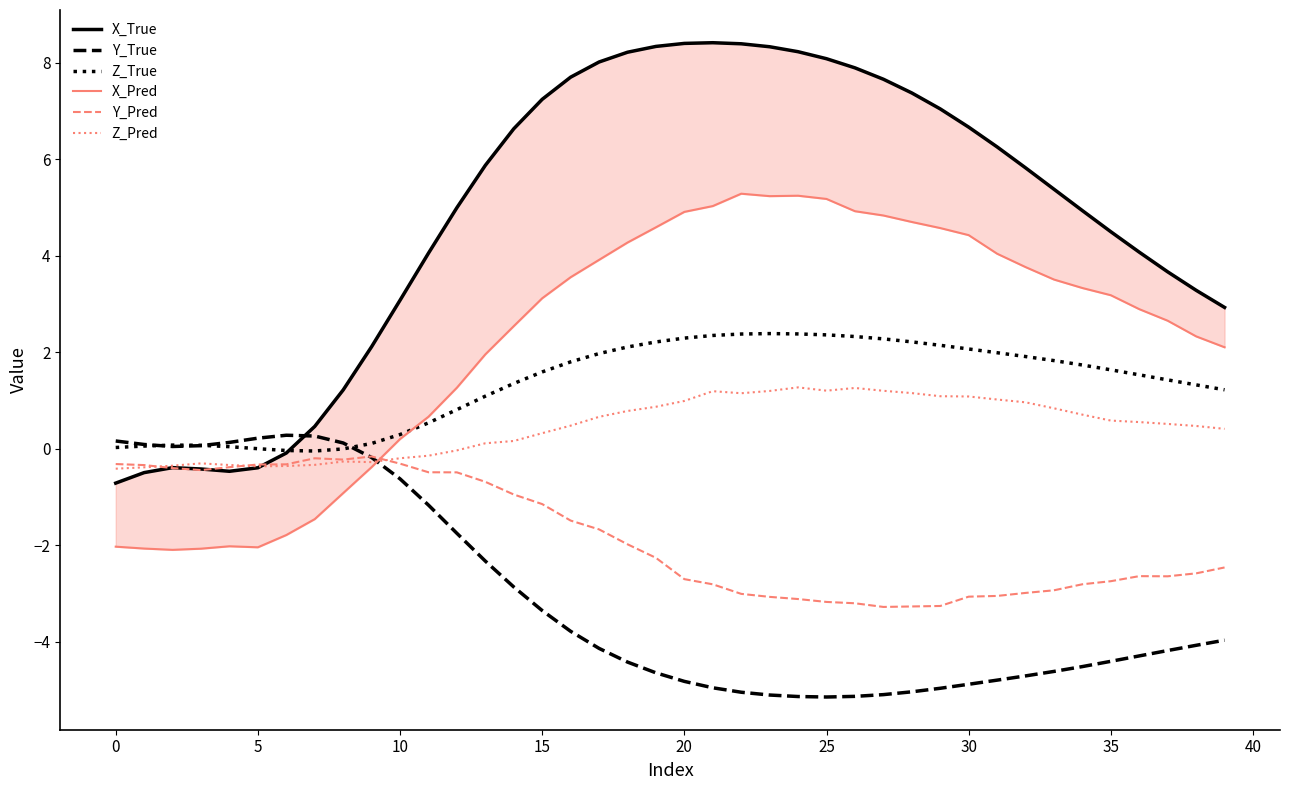

How many times do Z_Pred and X_Pred cross each other?

1